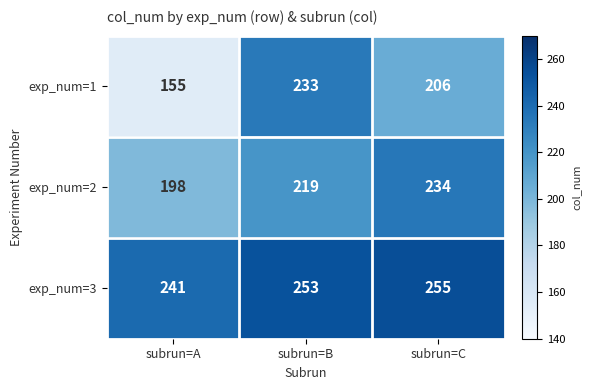

At which category is the sum across all series the highest?

subrun=B